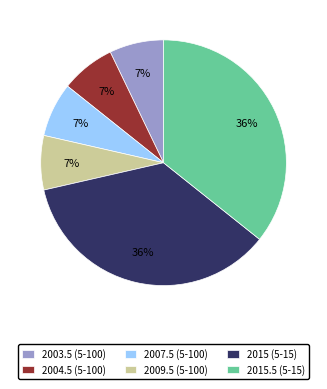

Do 2015 (5-15) and 2003.5 (5-100) together represent more than half of the pie?

No